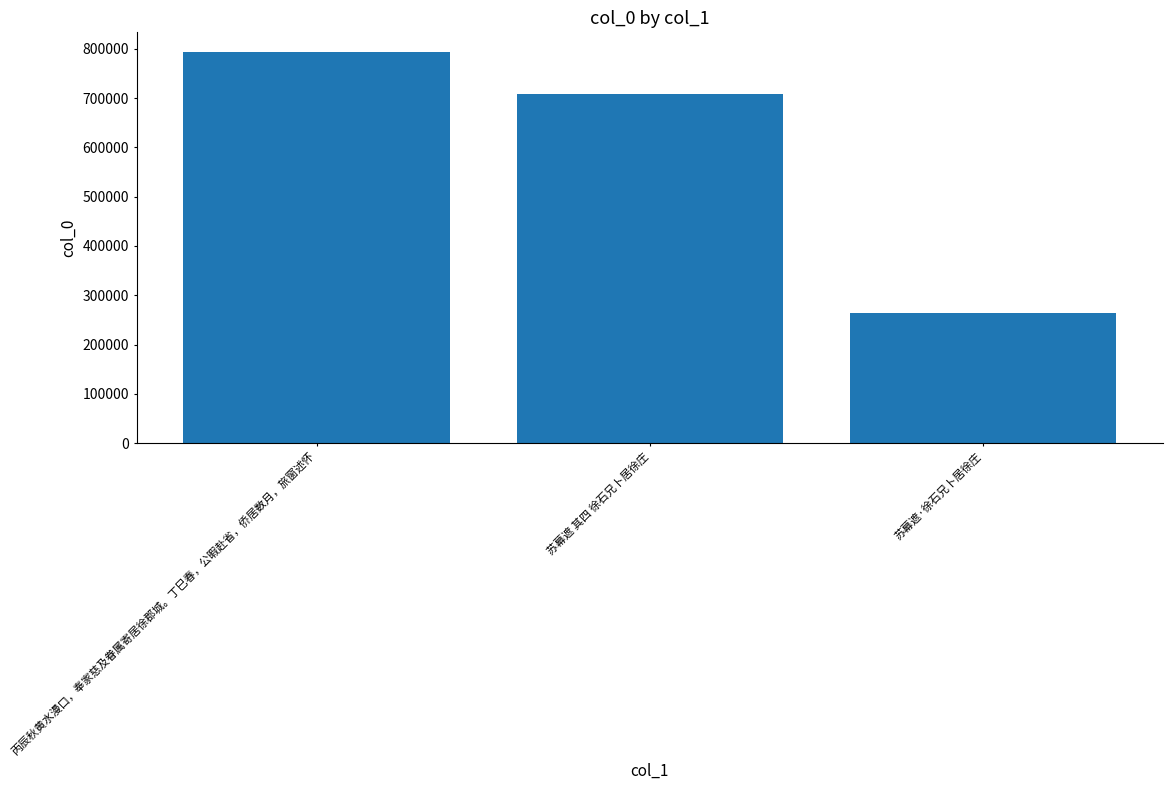

Between 苏幕遮·徐石兄卜居徐庄 and 丙辰秋黄水漫口，奉家慈及眷属寄居徐郡城。丁巳春，公暇赴省，侨居数月，旅窗述怀, which is larger?

丙辰秋黄水漫口，奉家慈及眷属寄居徐郡城。丁巳春，公暇赴省，侨居数月，旅窗述怀